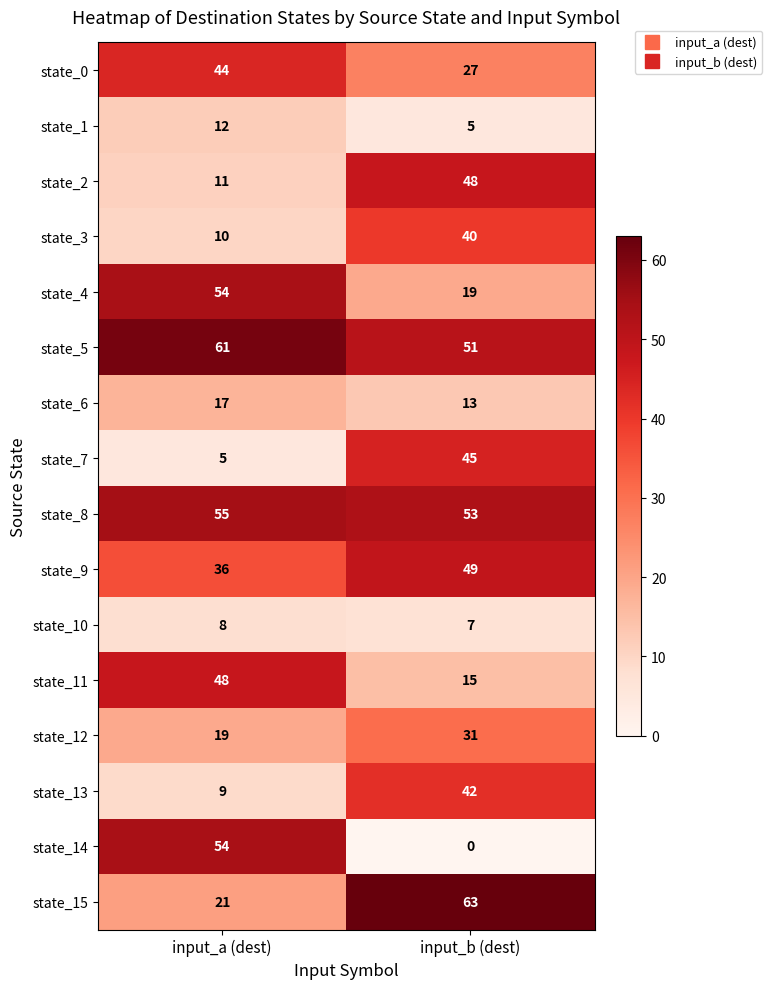

Between input_a (dest) and input_b (dest), which series saw the biggest shift?

state_14